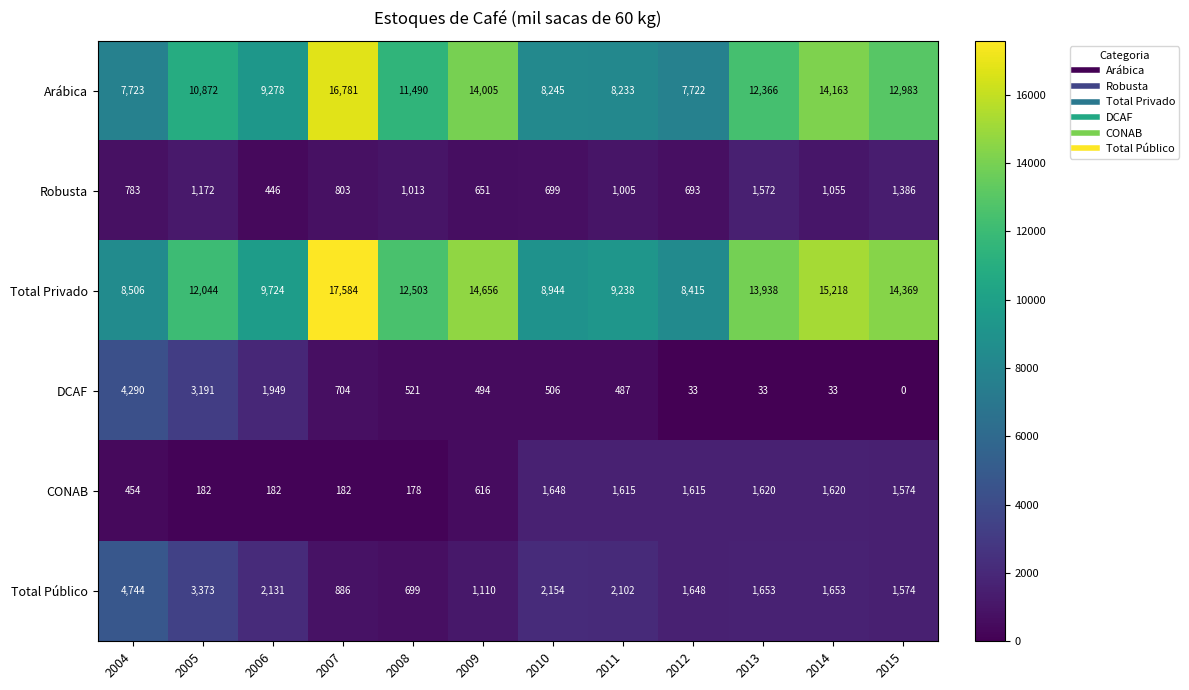

What is the sum of all Total Privado values?

145139